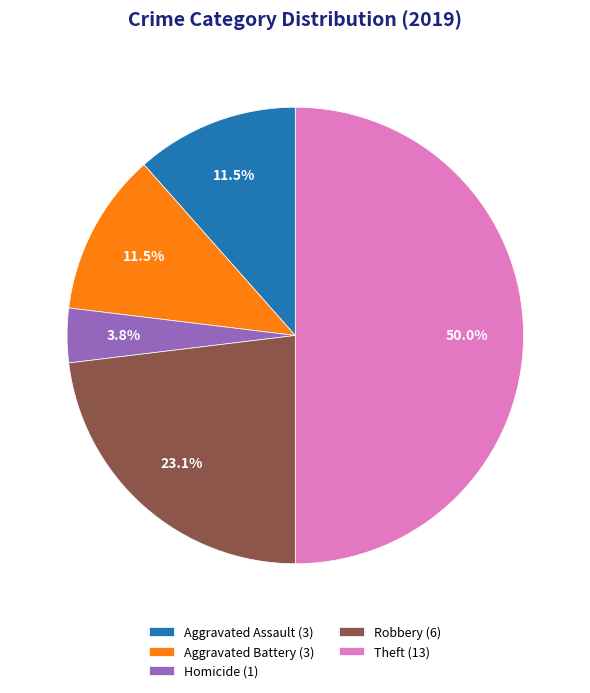

Approximately how many times larger is the value at Aggravated Assault (3) compared to Homicide (1)?

3.0